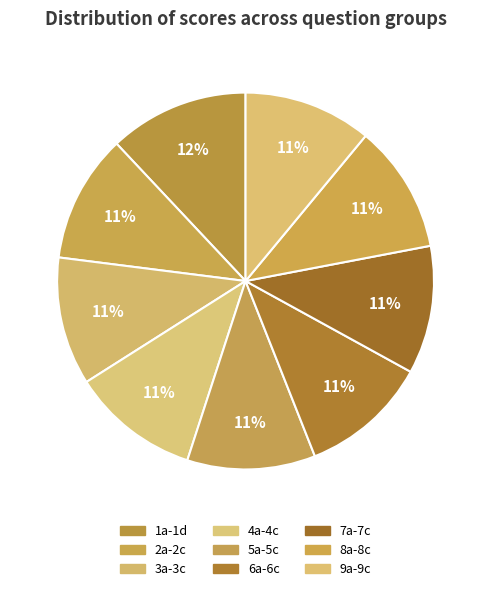

How many slices are in this pie chart?

9